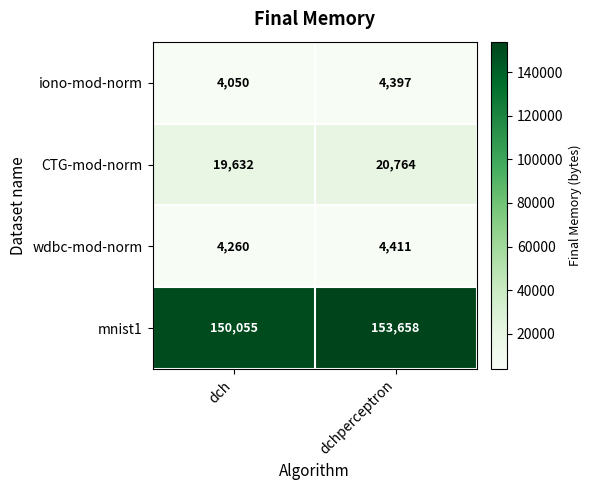

Which label corresponds to the largest value in the chart?

dchperceptron